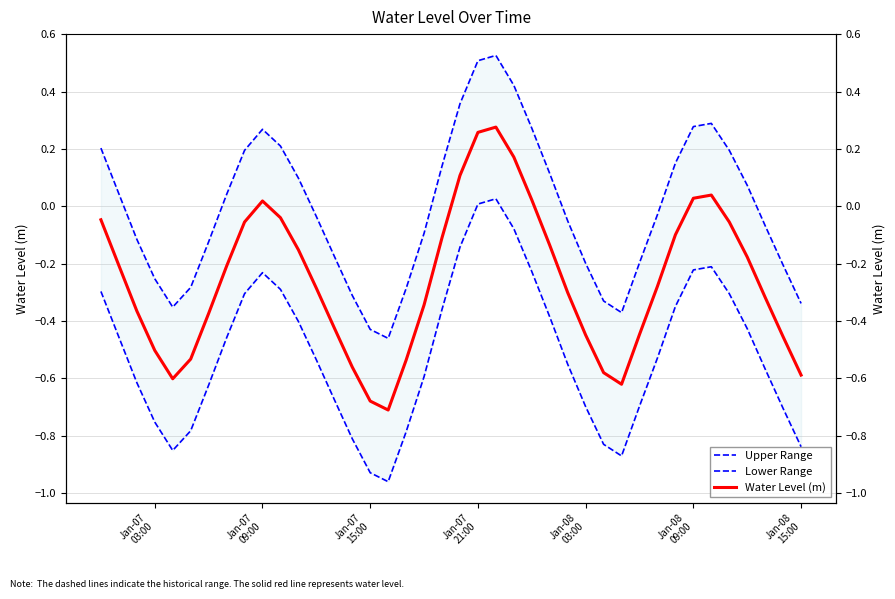

What is the smallest value displayed?

-1.0